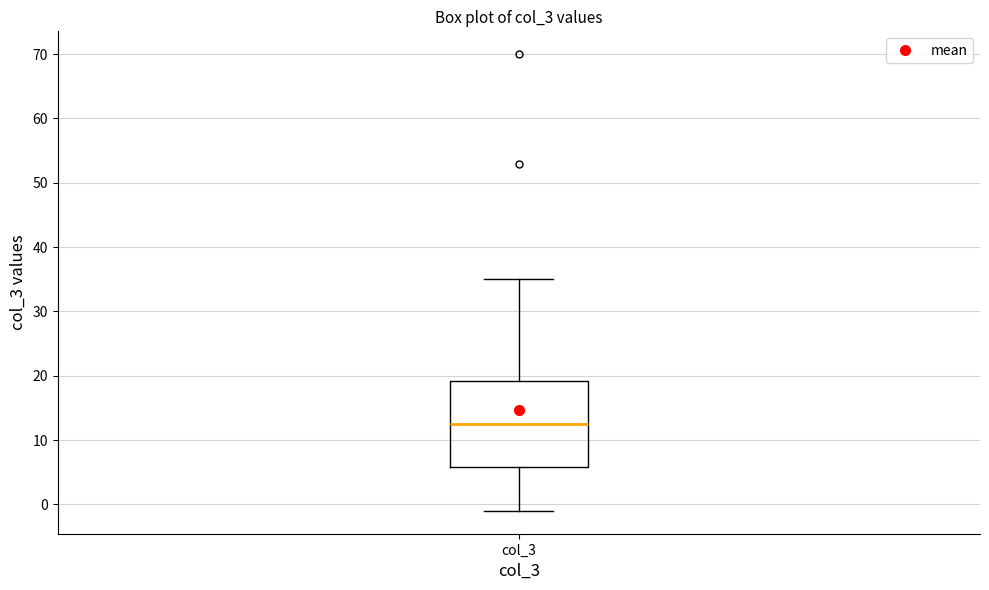

Transcribe this box plot: give where the median line is, the range the box spans, and where the two whiskers end, as read against the y-axis. The values are not printed on the chart, so give them approximately, as read against the axis.

median 13, box 6 to 19, whiskers -1 to 35